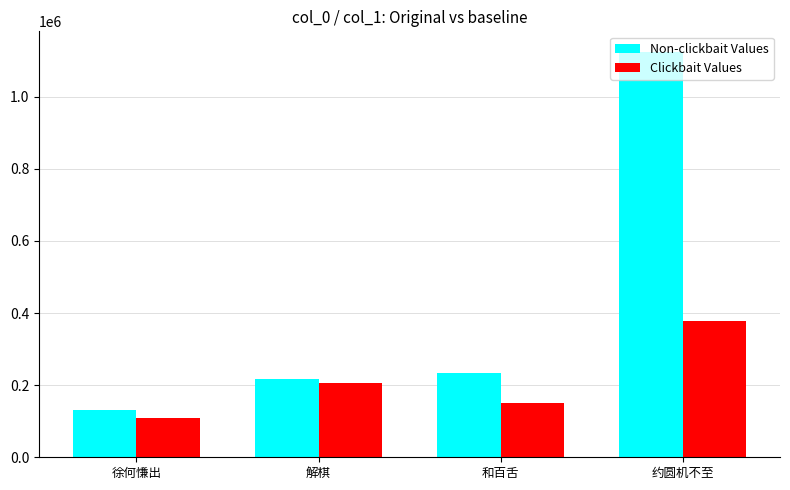

Count the number of data series in this chart.

2